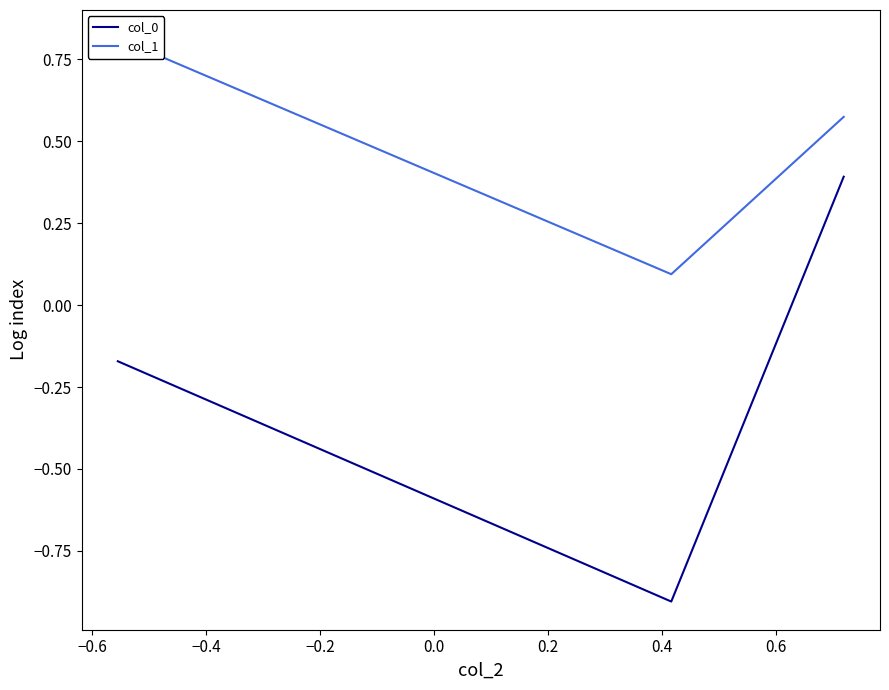

Rank the series by their average value, from highest to lowest.

col_1, col_0